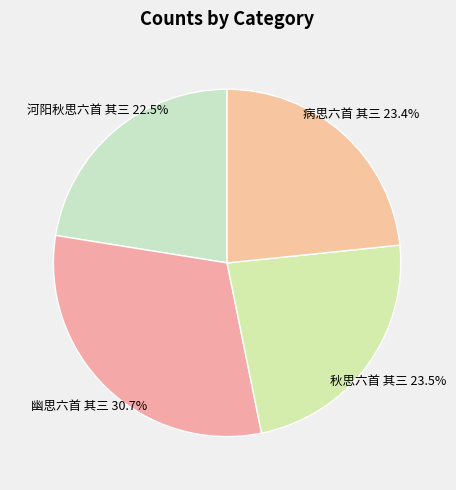

Between 河阳秋思六首 其三 and 秋思六首 其三, which is larger?

秋思六首 其三